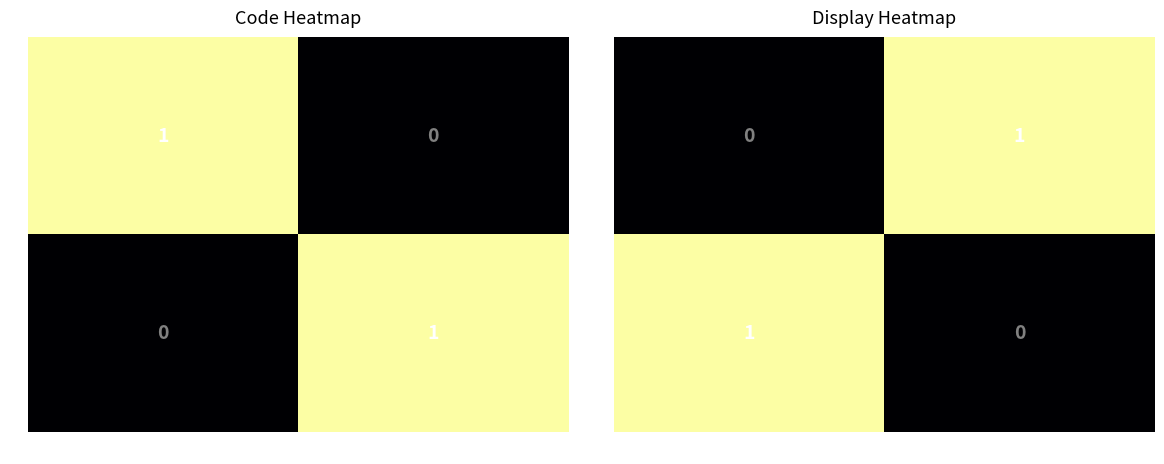

Rank the series by their maximum value, from highest to lowest.

E, W